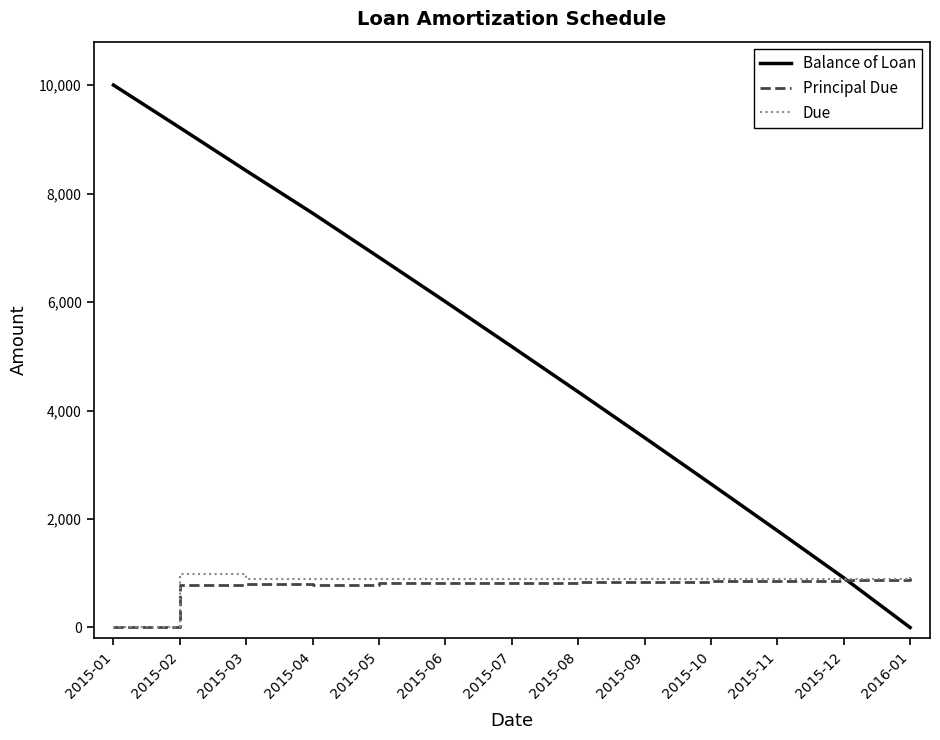

Count the number of categories in the chart.

13